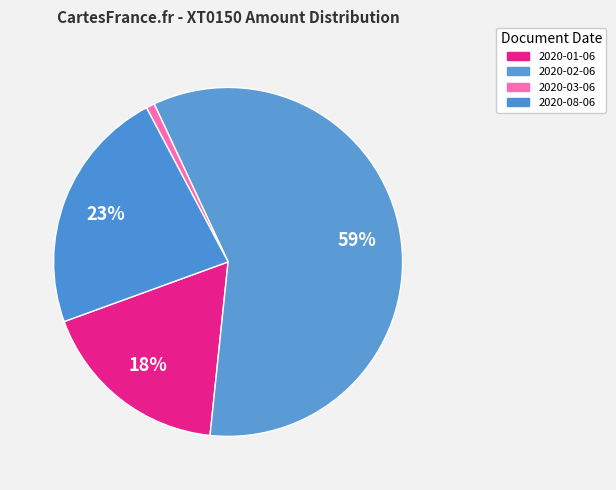

To the nearest percent, what is the average slice percentage?

25%